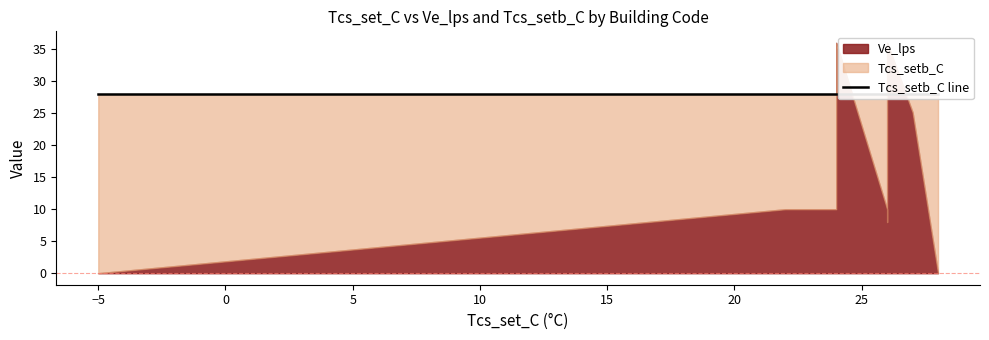

How many values in the Ve_lps series exceed 10?

4